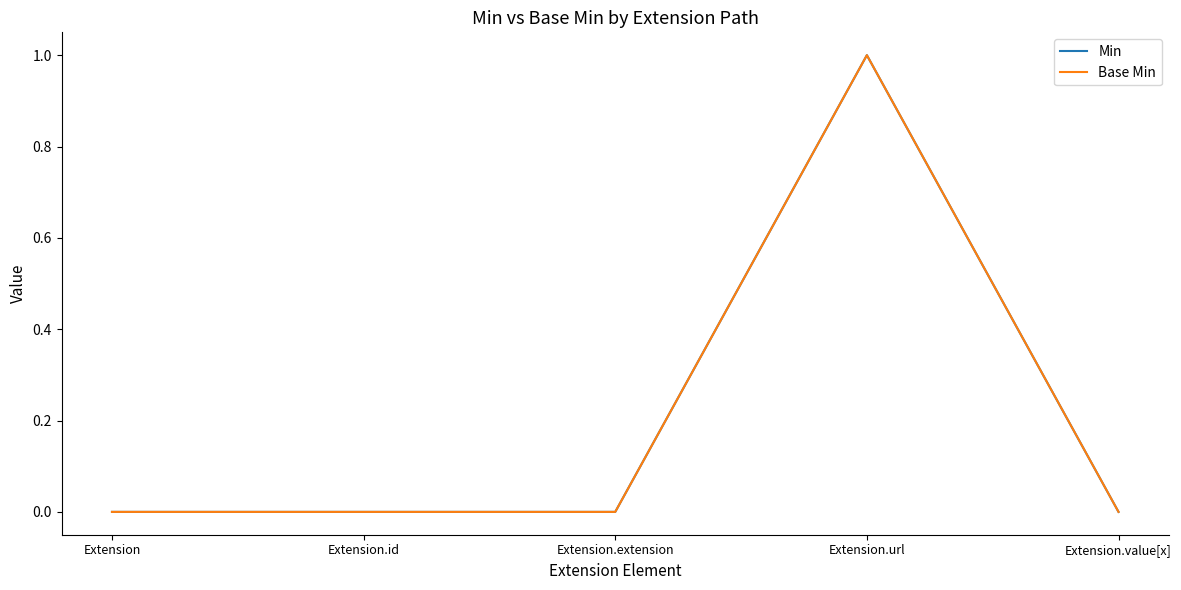

Does the chart display data point markers on the line(s)?

No